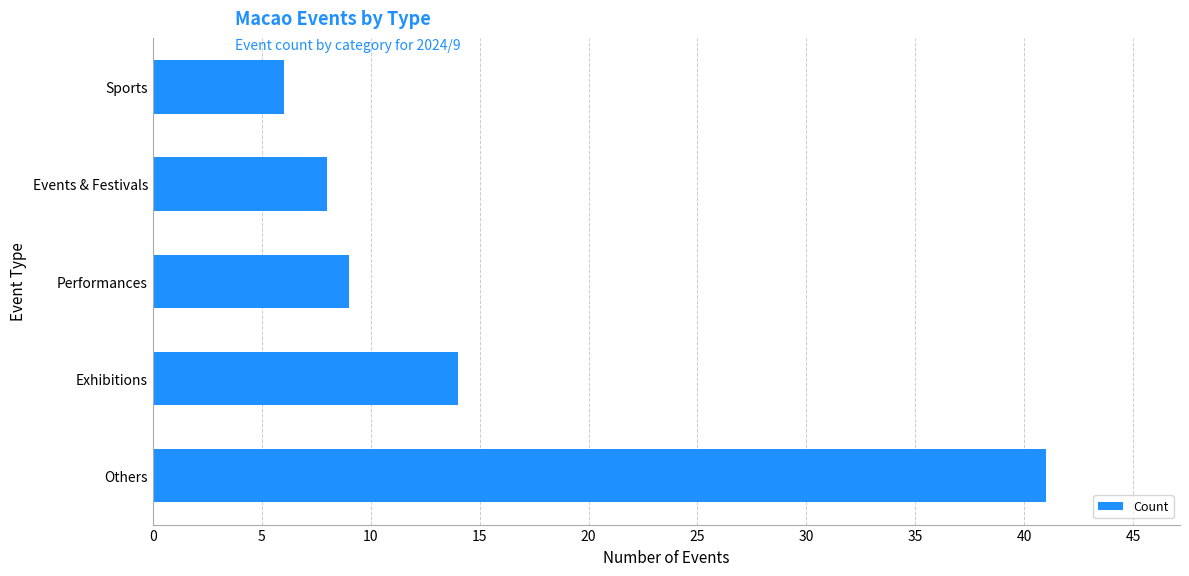

Rank the categories by value from highest to lowest.

Others, Exhibitions, Performances, Events & Festivals, Sports